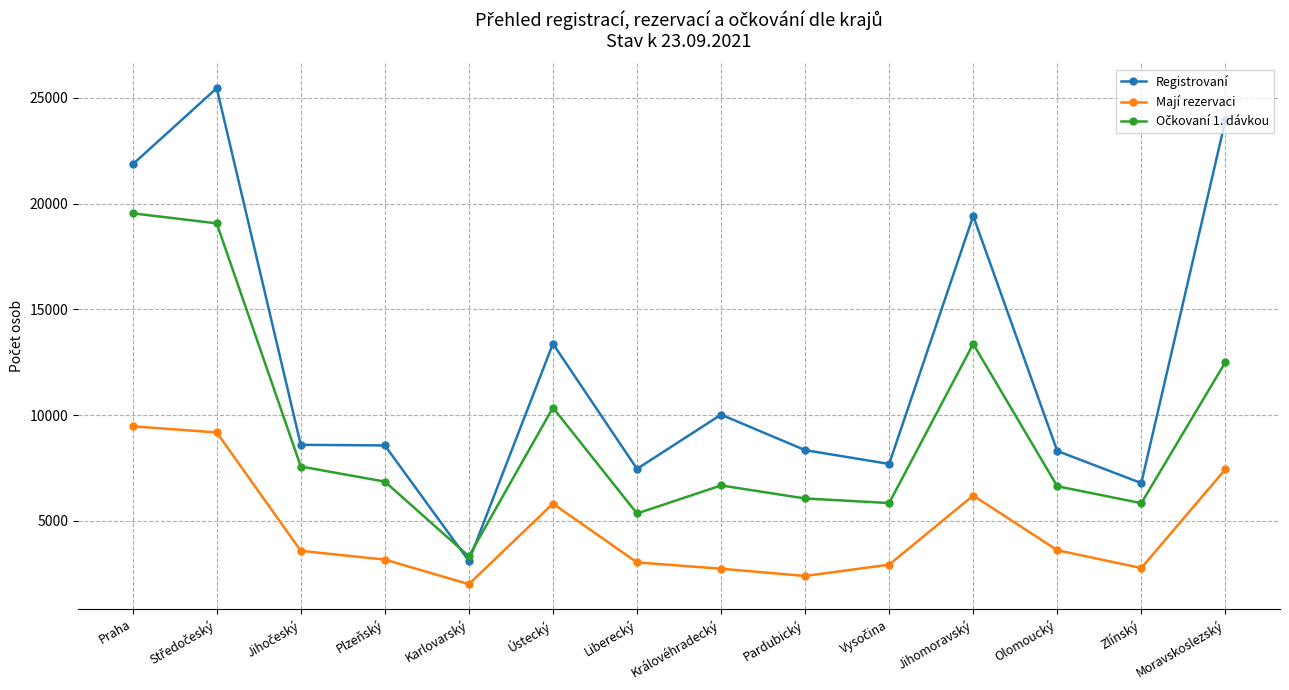

What is the total value across all series at Plzeňský?

18593